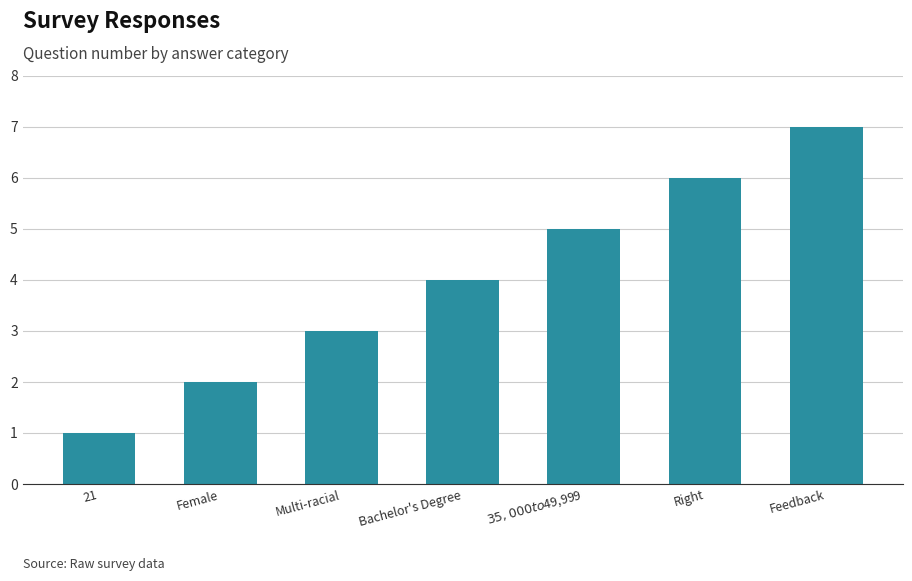

Reading right to left, transcribe all the data shown in this chart.

Feedback=7	Right=6	$35,000 to $49,999=5	Bachelor's Degree=4	Multi-racial=3	Female=2	21=1